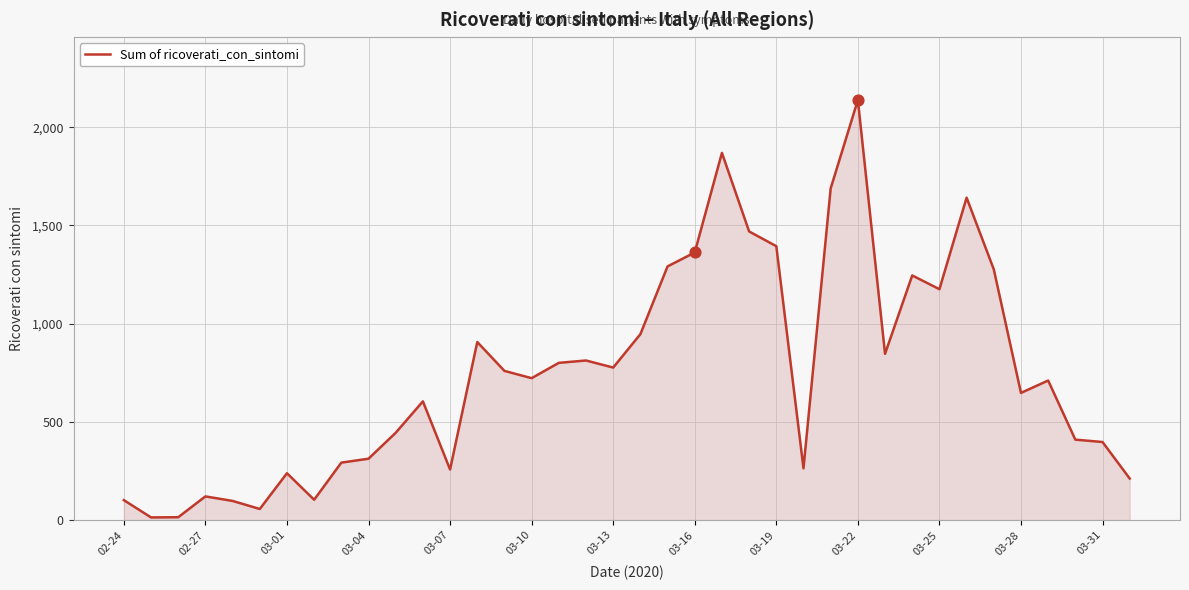

What is the difference between the maximum and minimum values?

2125